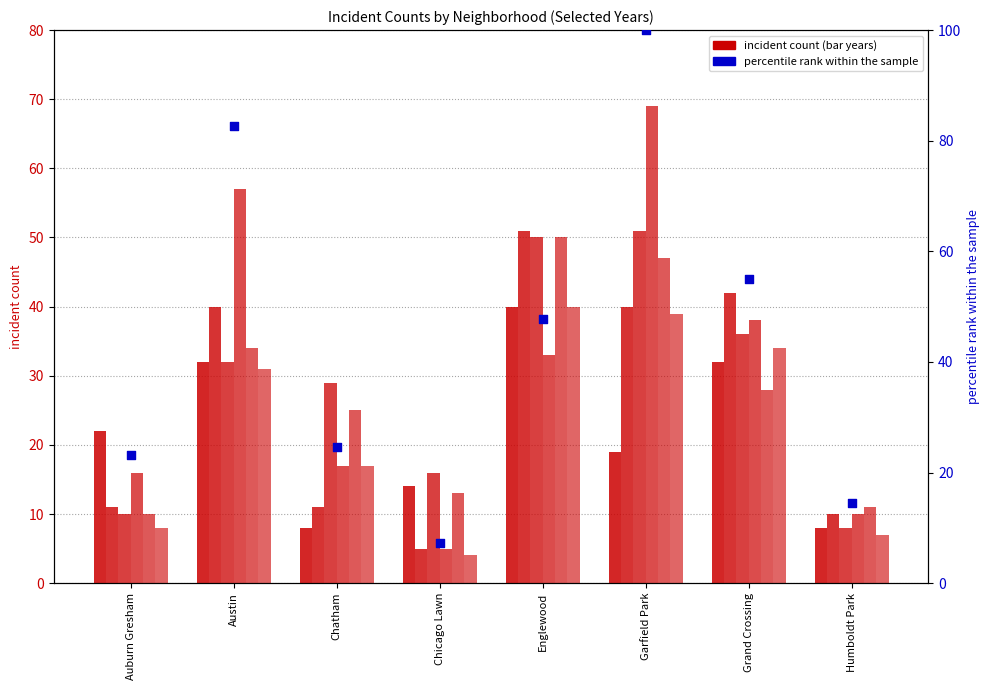

Which has a higher value, Chatham or Englewood?

Englewood